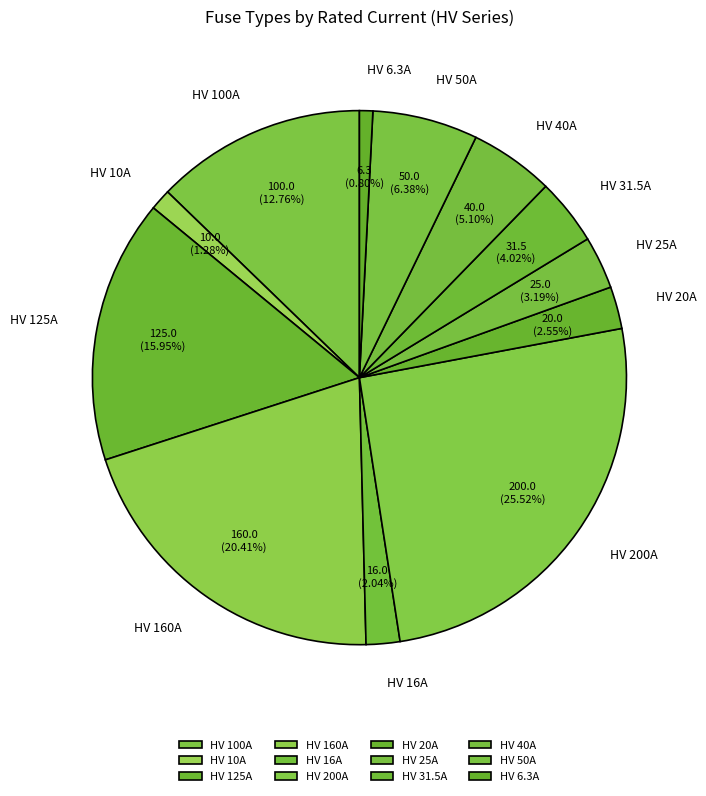

To the nearest percent, what portion does HV 50A represent?

6%